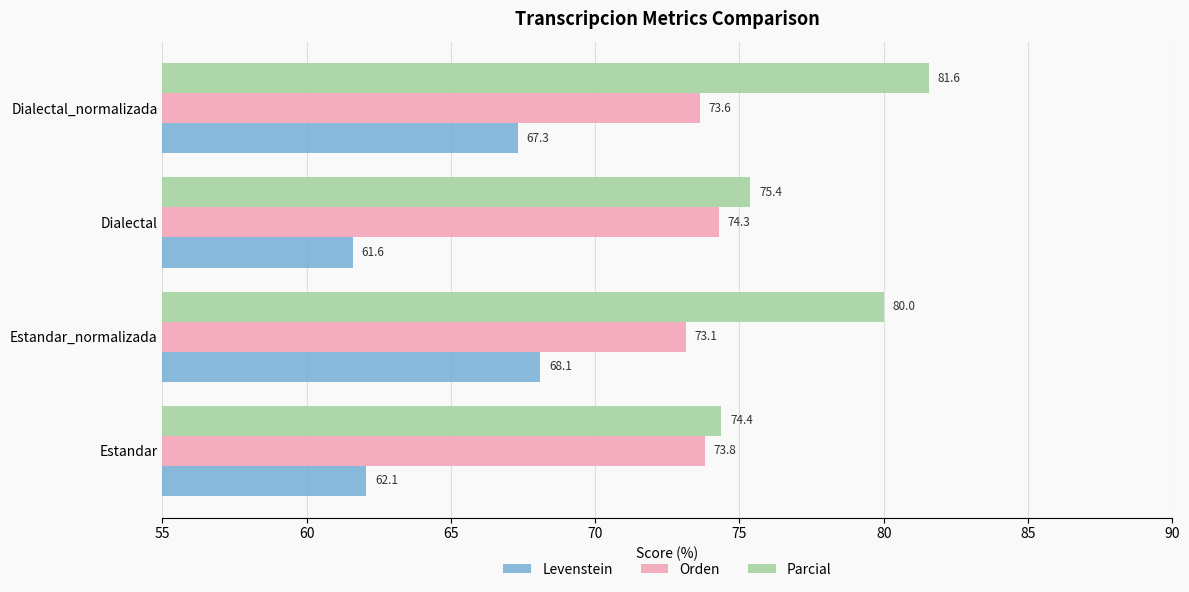

What is the average value of the Levenstein series?

64.8